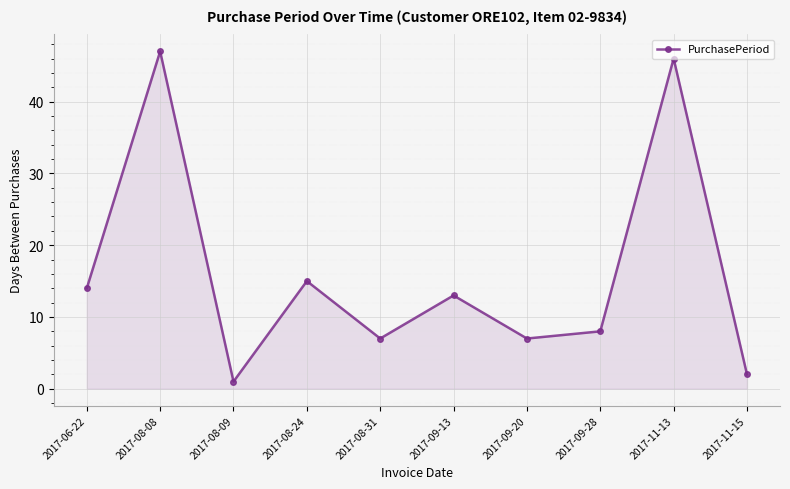

Which category has the lowest value across all series?

2017-08-09